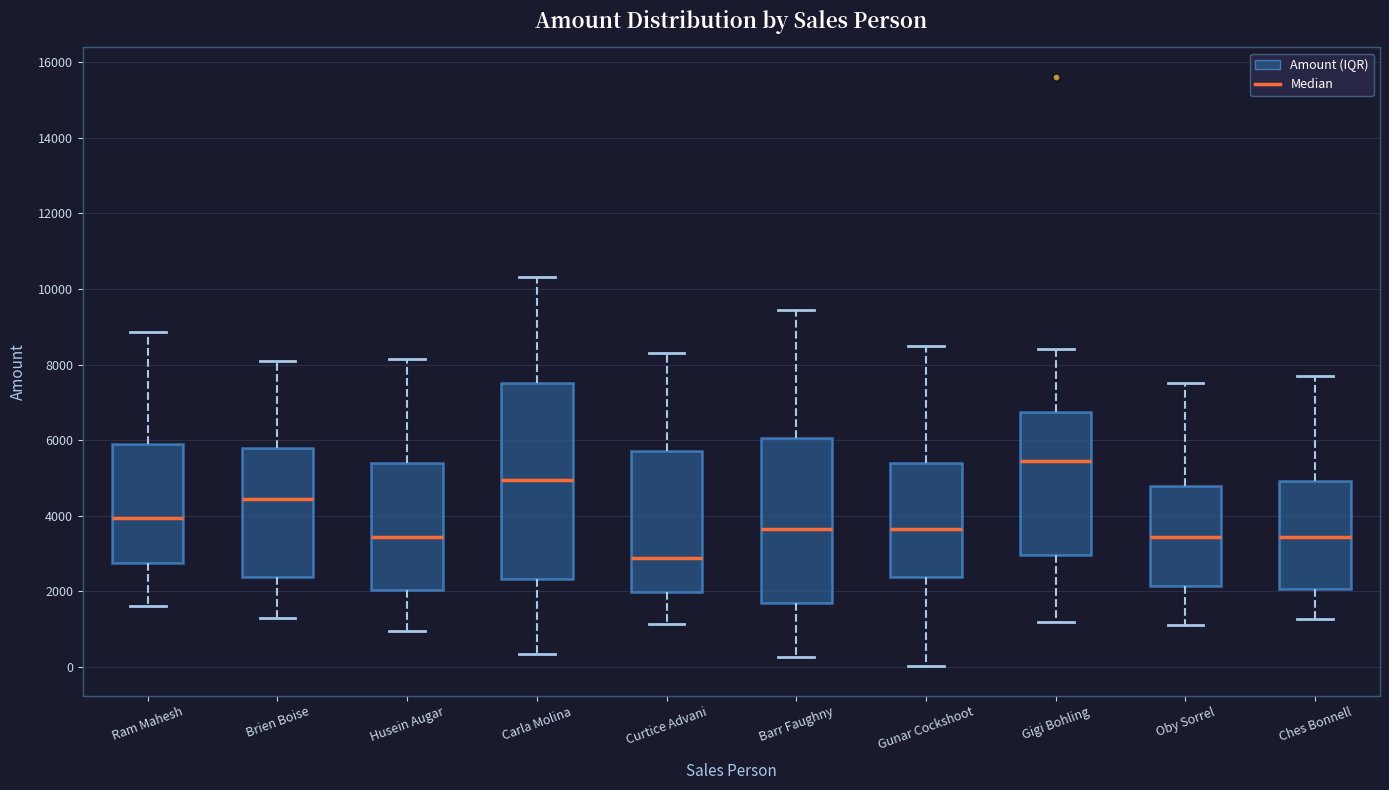

Reading left to right, transcribe this box plot: for each box, give where its median line is, the range the box spans, and where its two whiskers end, as read against the y-axis. The values are not printed on the chart, so give them approximately, as read against the axis.

Ram Mahesh: median 4000, box 2800 to 5800, whiskers 1600 to 8800
Brien Boise: median 4400, box 2400 to 5800, whiskers 1400 to 8200
Husein Augar: median 3400, box 2000 to 5400, whiskers 1000 to 8200
Carla Molina: median 5000, box 2400 to 7600, whiskers 400 to 10400
Curtice Advani: median 2800, box 2000 to 5800, whiskers 1200 to 8400
Barr Faughny: median 3600, box 1600 to 6000, whiskers 200 to 9400
Gunar Cockshoot: median 3600, box 2400 to 5400, whiskers 0 to 8600
Gigi Bohling: median 5400, box 3000 to 6800, whiskers 1200 to 8400
Oby Sorrel: median 3400, box 2200 to 4800, whiskers 1200 to 7600
Ches Bonnell: median 3400, box 2000 to 5000, whiskers 1200 to 7800